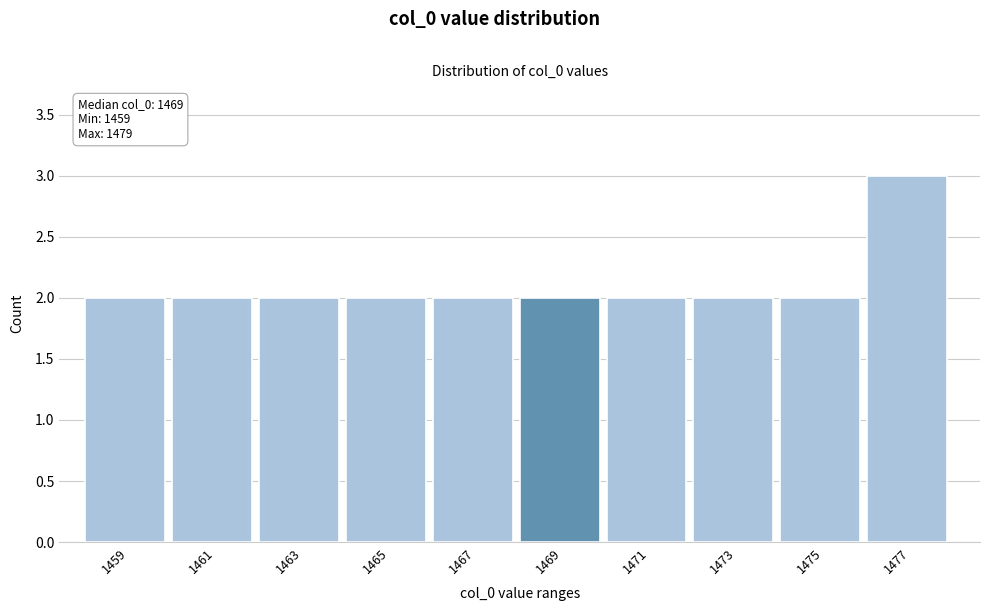

Reading left to right, transcribe all the data shown in this chart.

1459=2	1461=2	1463=2	1465=2	1467=2	1469=2	1471=2	1473=2	1475=2	1477=3